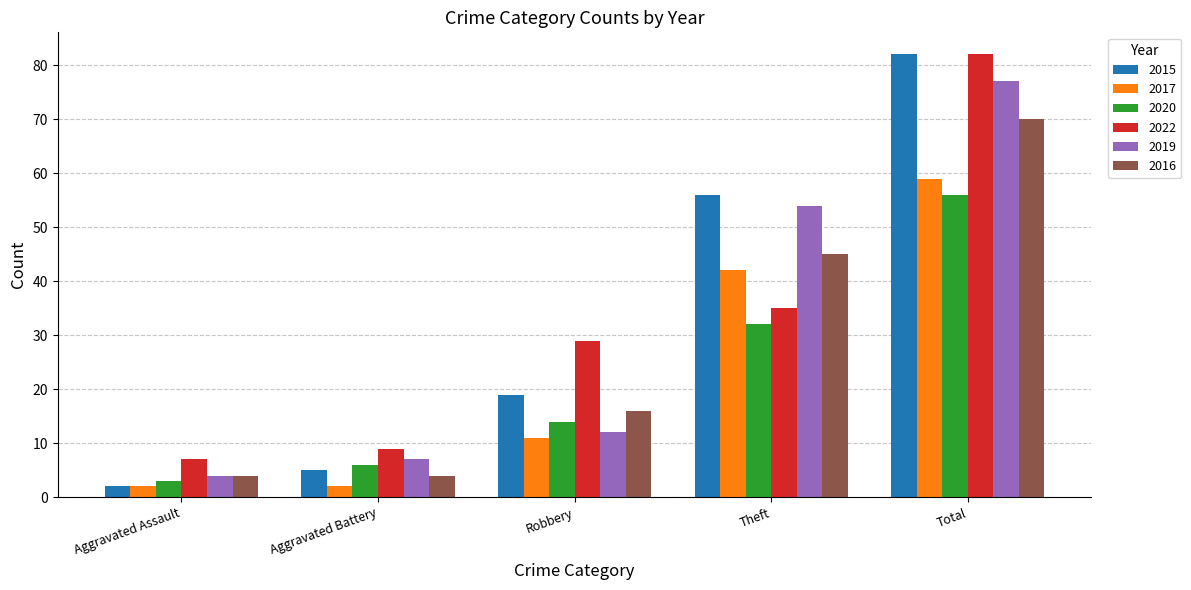

Where is 2016 nearest to the value 37?

Theft